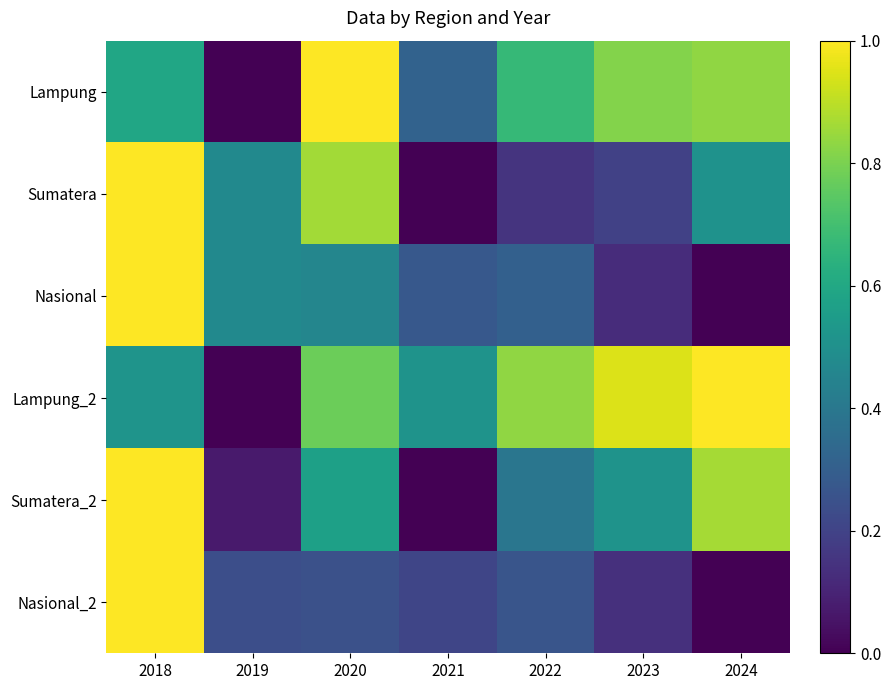

Reading left to right, what are all the values shown in this chart?

Lampung: 2018=0.6	2019=0.0	2020=1.0	2021=0.3	2022=0.7	2023=0.8	2024=0.8
Sumatera: 2018=1.0	2019=0.5	2020=0.9	2021=0.0	2022=0.2	2023=0.2	2024=0.5
Nasional: 2018=1.0	2019=0.5	2020=0.5	2021=0.3	2022=0.3	2023=0.1	2024=0.0
Lampung_2: 2018=0.5	2019=0.0	2020=0.8	2021=0.5	2022=0.8	2023=0.9	2024=1.0
Sumatera_2: 2018=1.0	2019=0.1	2020=0.6	2021=0.0	2022=0.4	2023=0.5	2024=0.9
Nasional_2: 2018=1.0	2019=0.2	2020=0.2	2021=0.2	2022=0.3	2023=0.1	2024=0.0